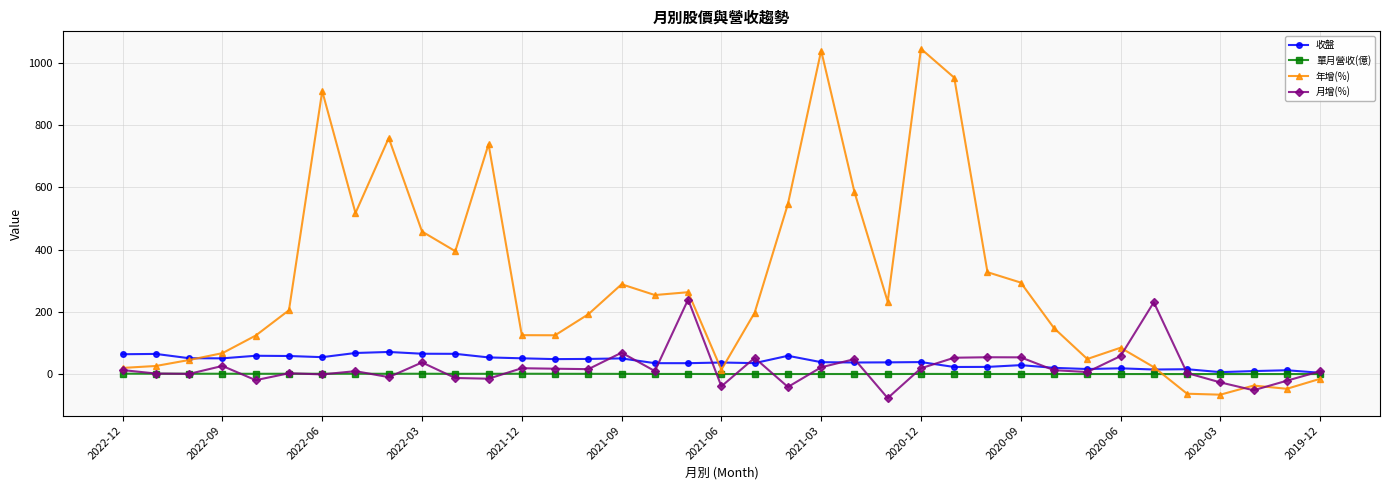

True or false: 單月營收(億) and 年增(%) cross at least once.

True